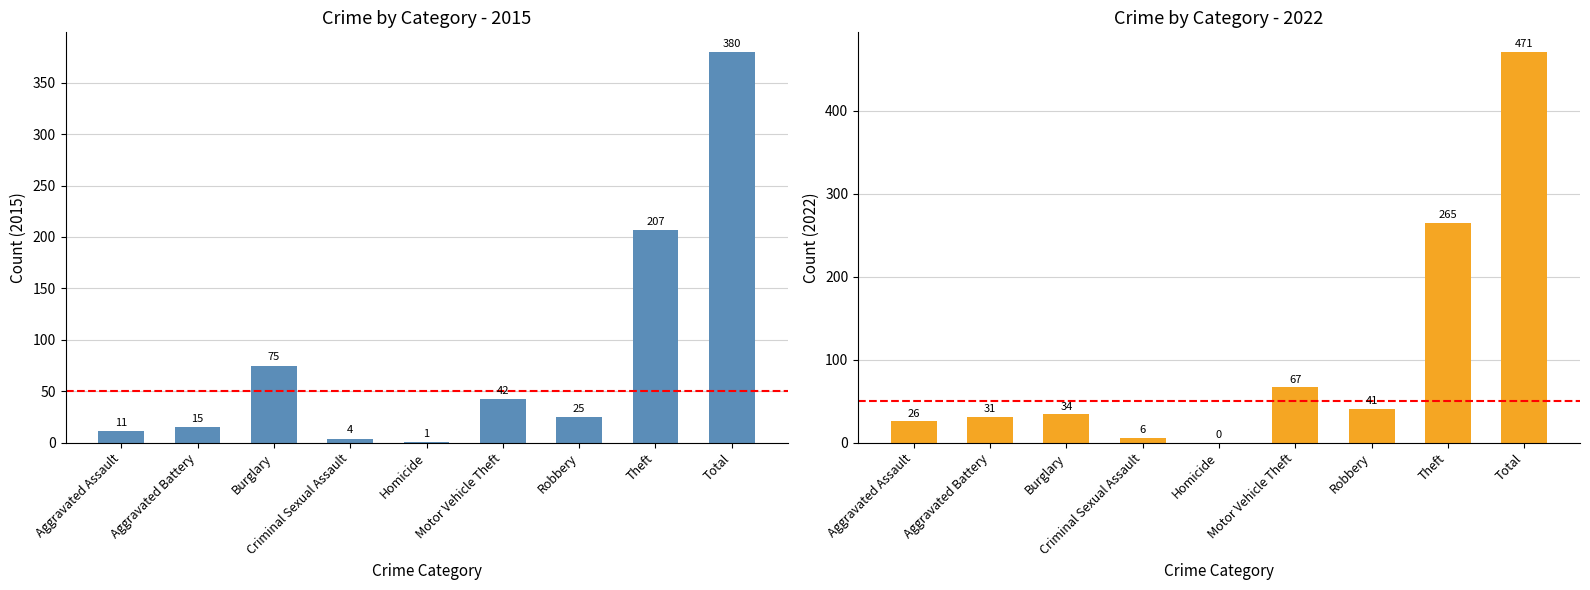

What is the value of the 2022 bar at the 8th from the left?

265